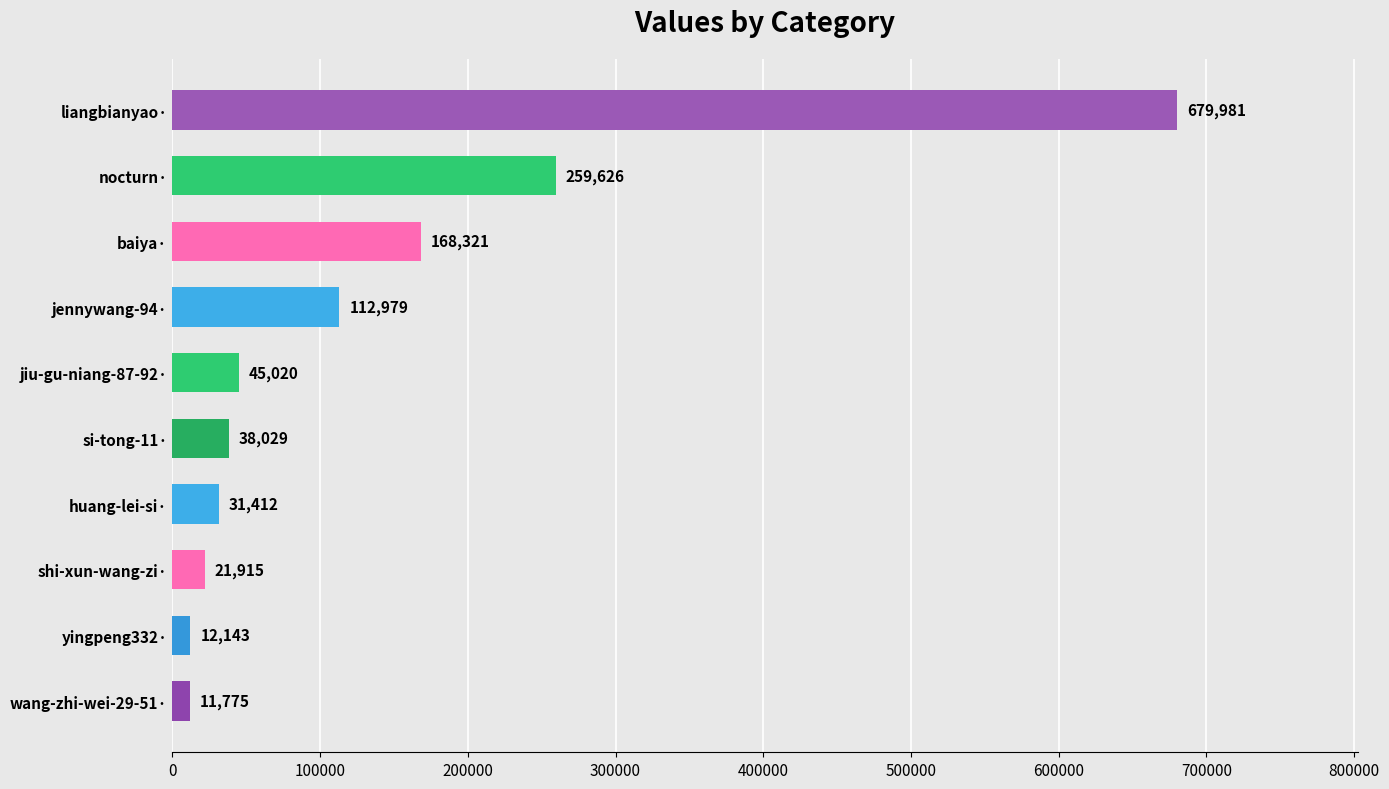

Count the number of categories in the chart.

10